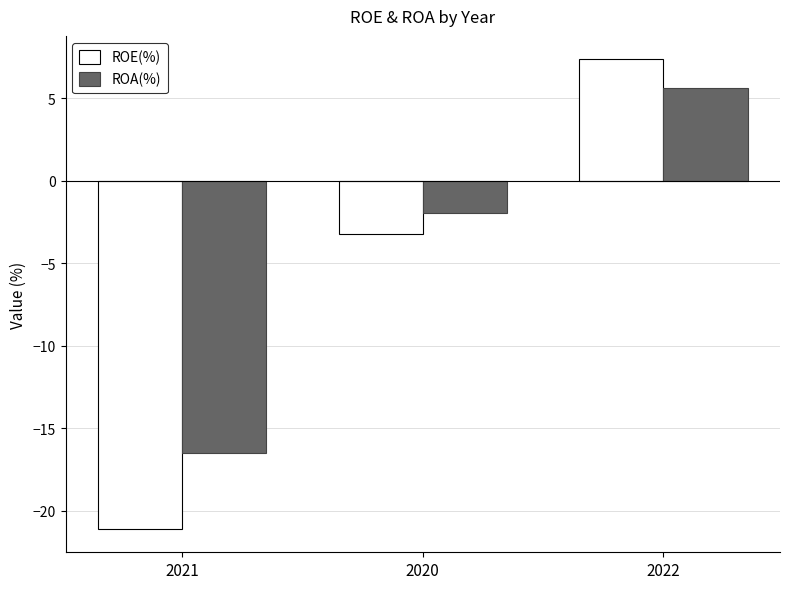

At which category is the sum across all series the highest?

2022